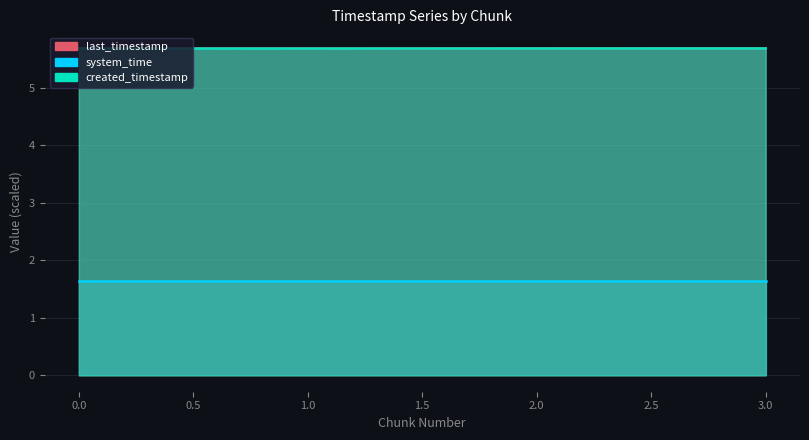

What is the highest value of the created_timestamp series?

5.7